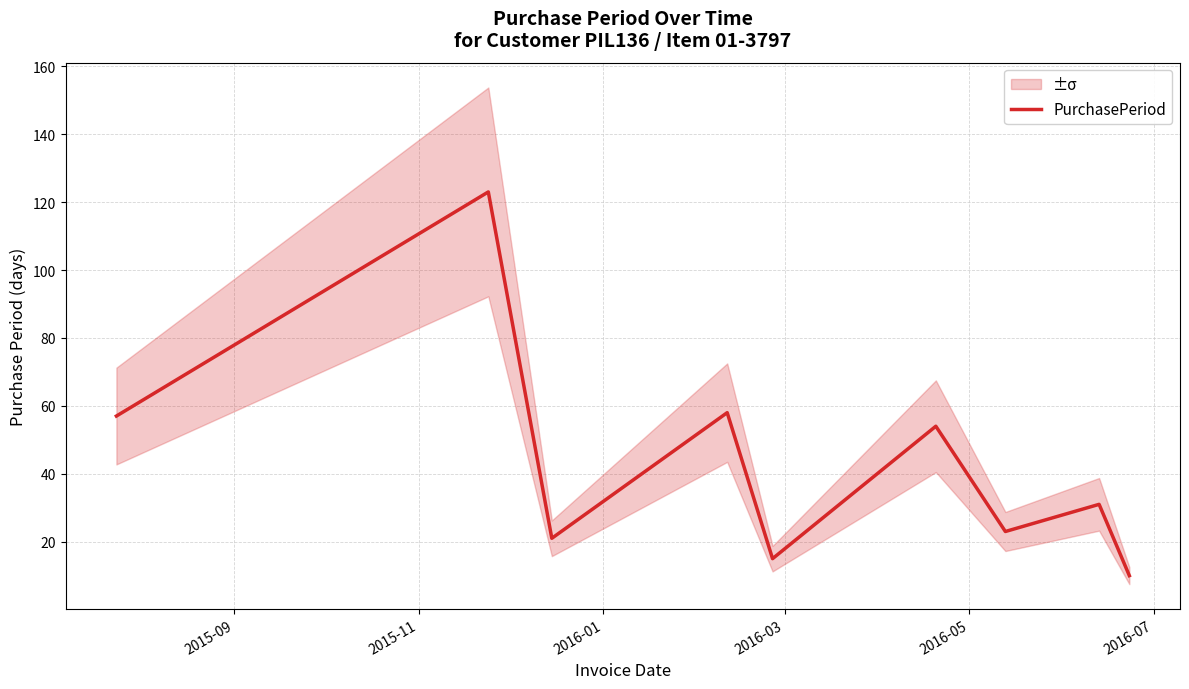

How many series are shown in this chart?

1